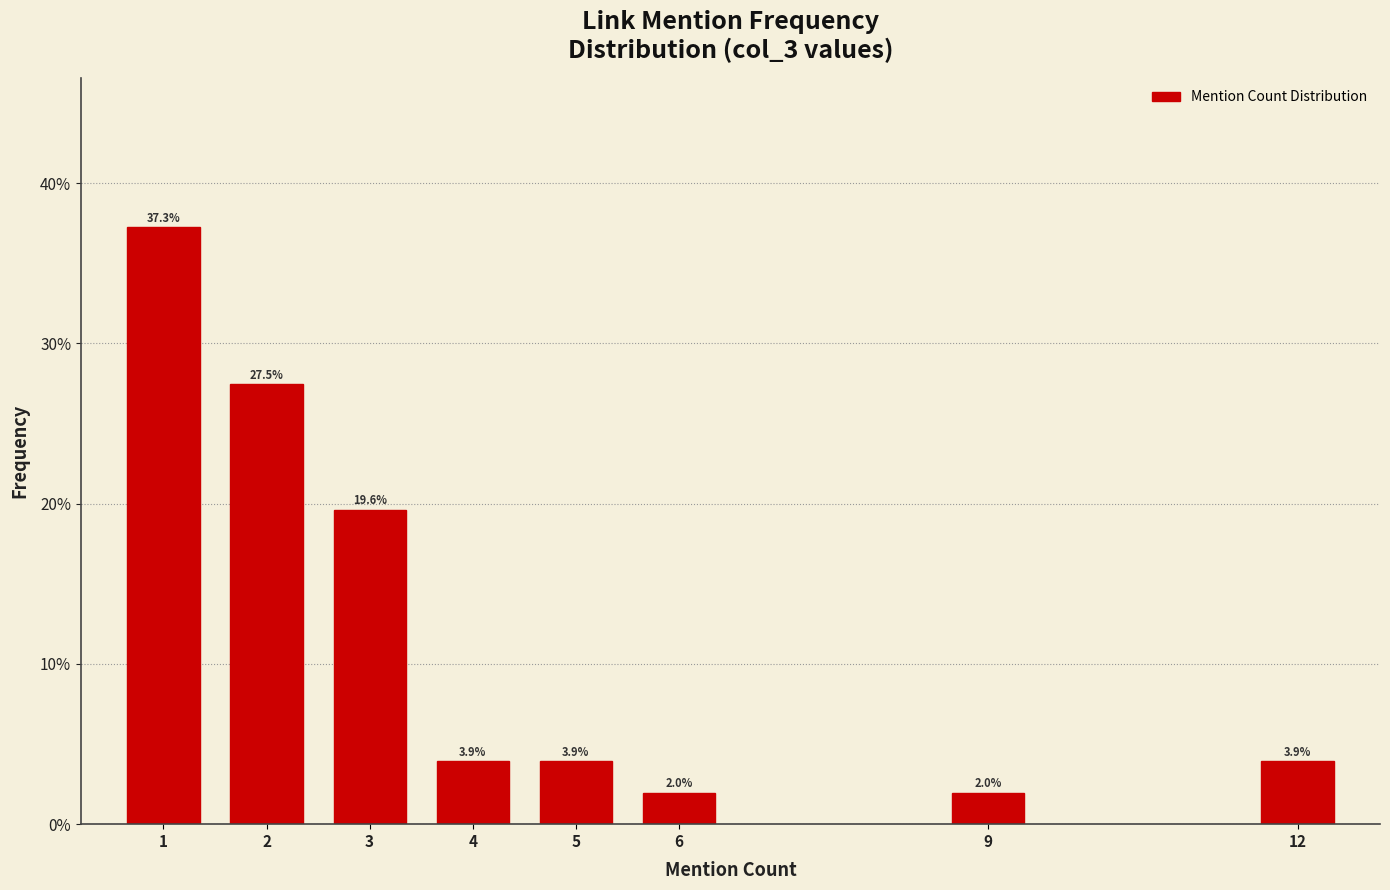

Reading right to left, what are all the values shown in this chart?

3.9	2.0	2.0	3.9	3.9	19.6	27.5	37.3